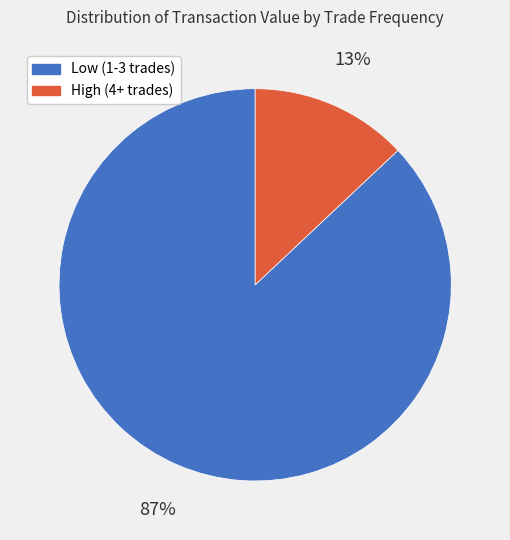

Is there any slice that represents more than half of the pie?

Yes